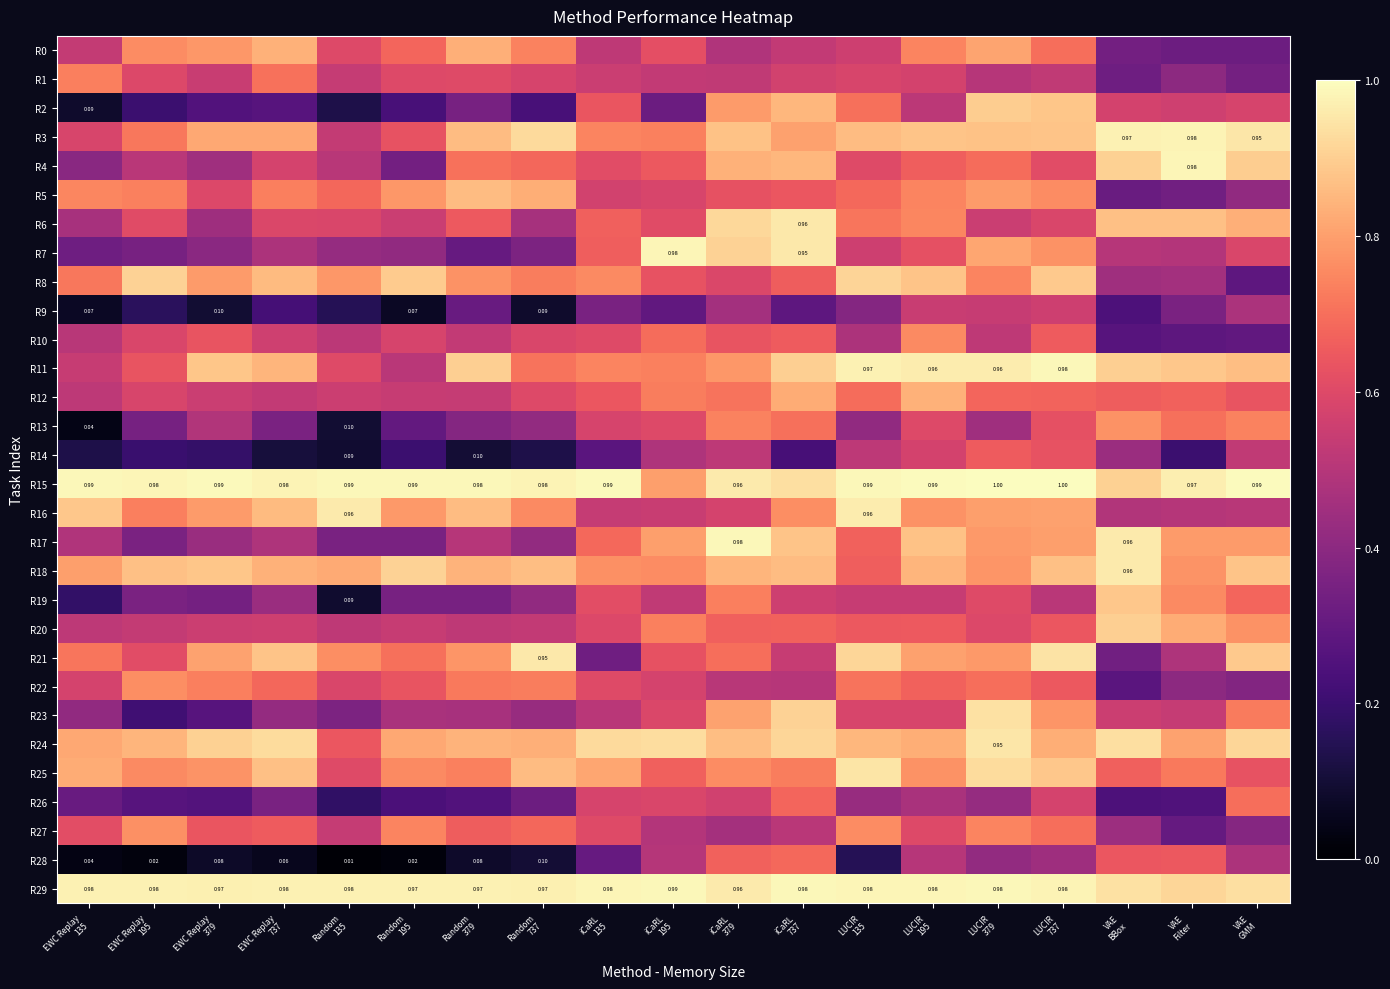

What is the minimum value for R11?

0.5